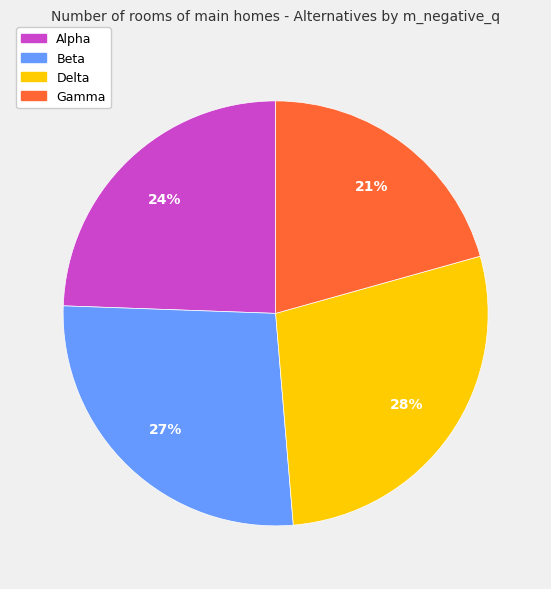

To the nearest percent, what portion does Delta represent?

28%